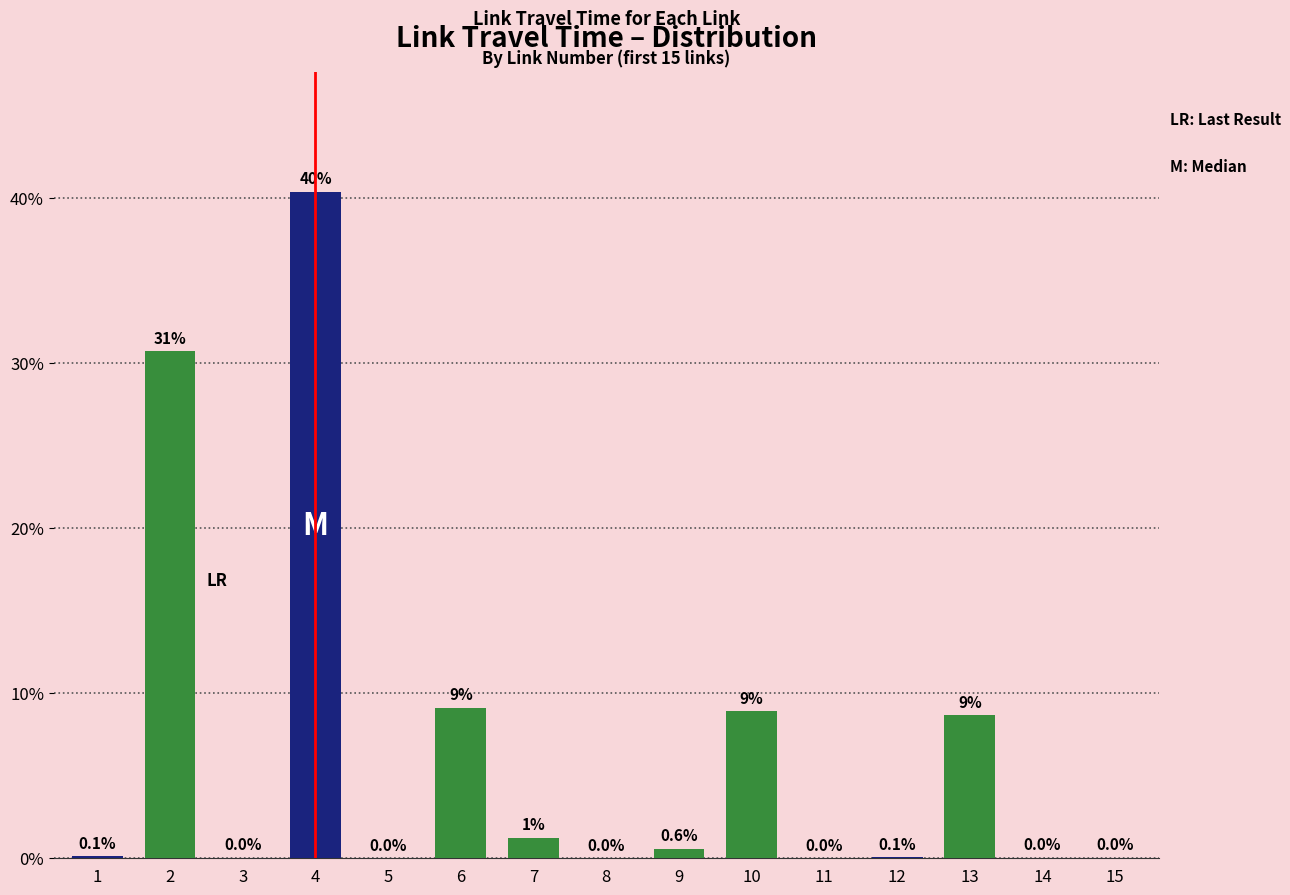

How many categories are shown in the chart?

15